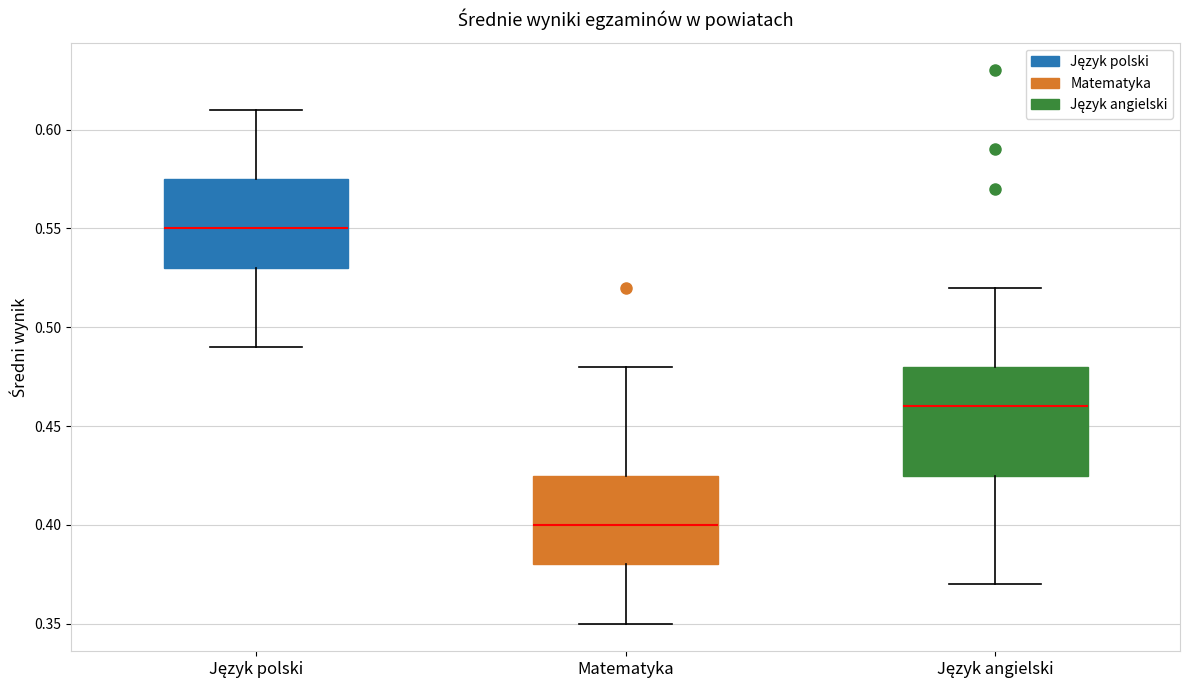

Reading left to right, read every box against the y-axis: the position of its median line, the range the box covers, and the ends of its whiskers. The values are not printed on the chart, so give them approximately, as read against the axis.

Język polski: median 0.550, box 0.530 to 0.575, whiskers 0.490 to 0.610
Matematyka: median 0.400, box 0.380 to 0.425, whiskers 0.350 to 0.480
Język angielski: median 0.460, box 0.425 to 0.480, whiskers 0.370 to 0.520